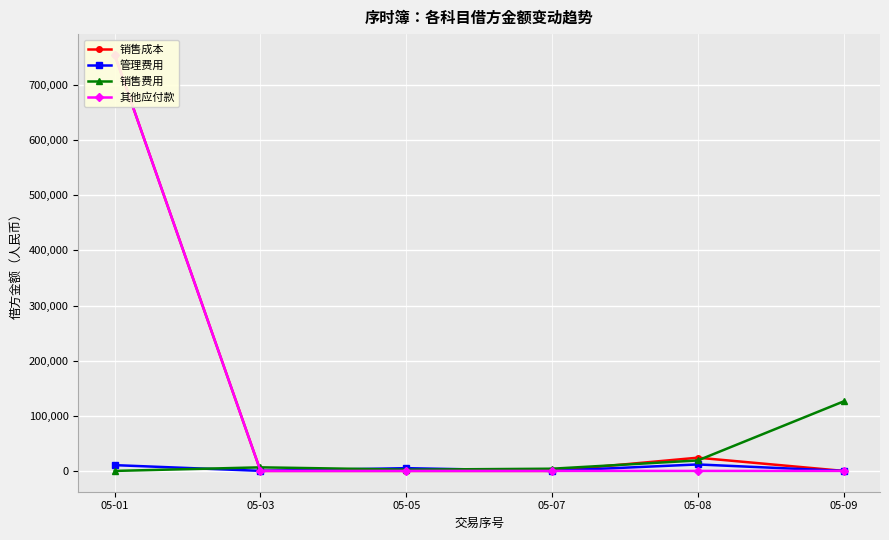

At which label does 销售费用 reach its minimum?

05-01